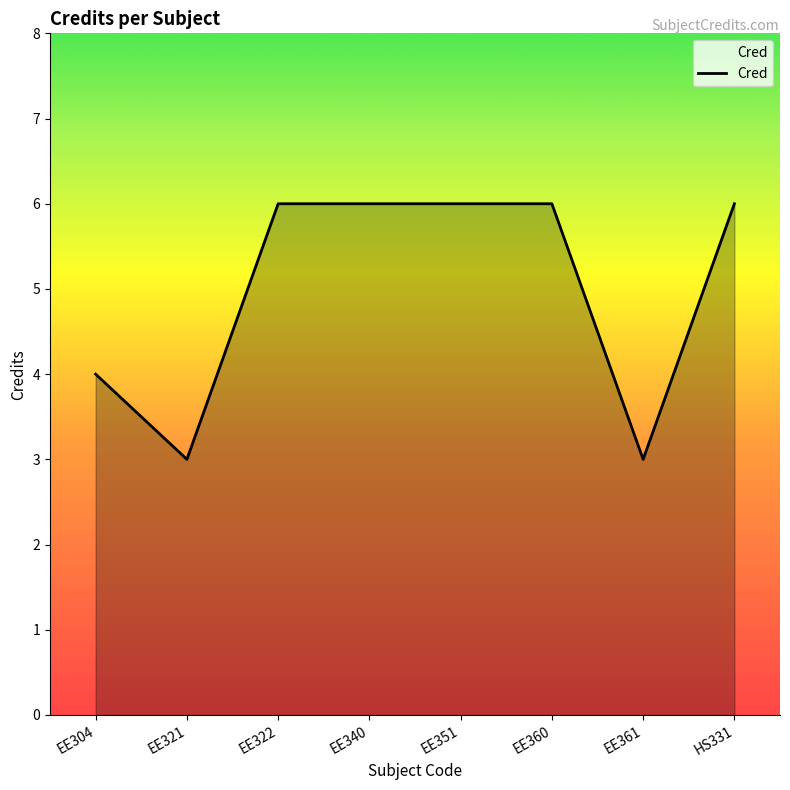

Approximately how many times larger is the value at EE321 compared to HS331?

0.5